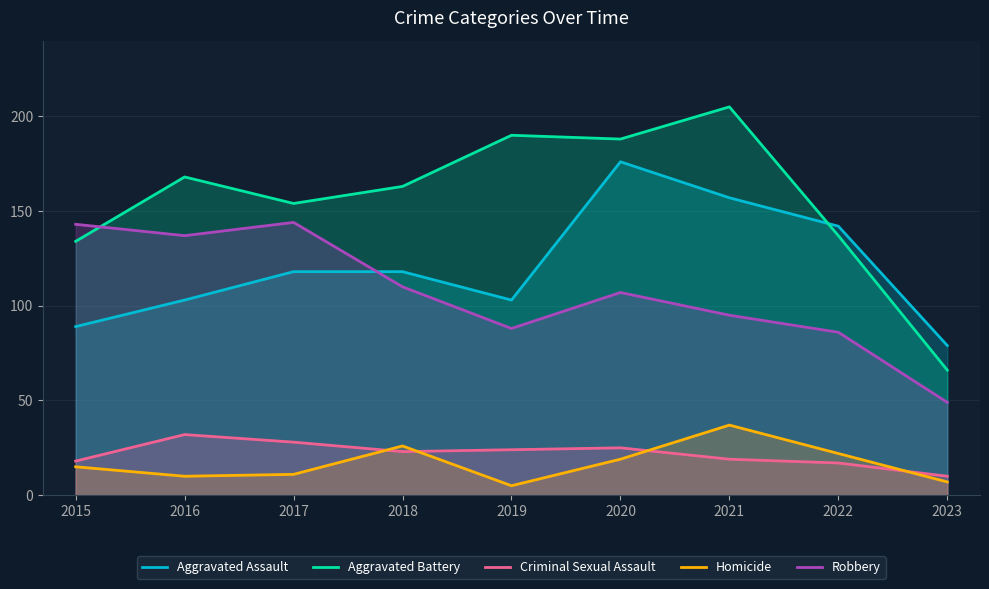

What is the average value of the Aggravated Assault series?

121